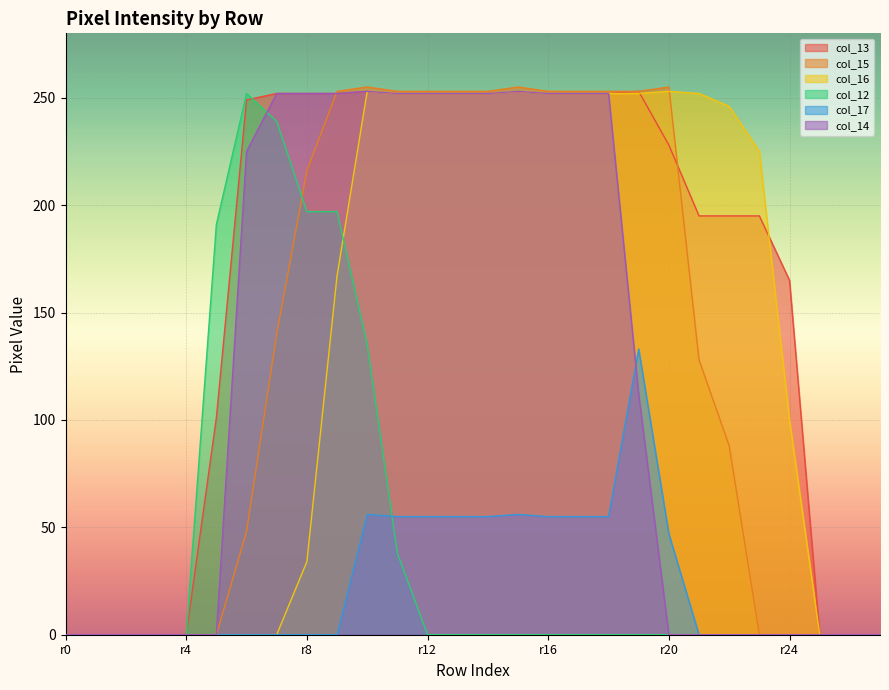

In col_17, how many points are higher than both neighbors (excluding endpoints)?

3